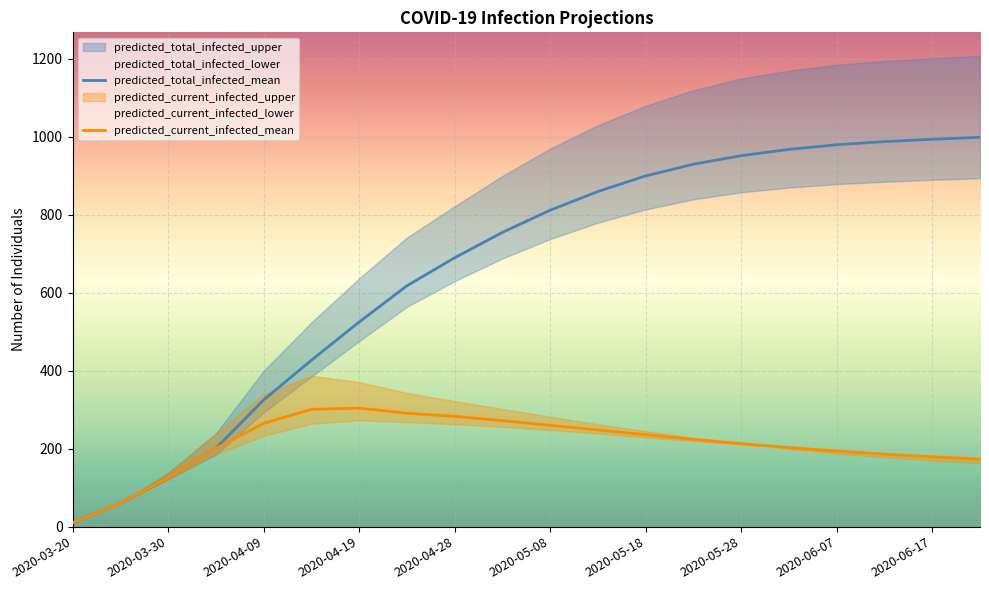

Rank the series by their maximum value, from lowest to highest.

predicted_current_infected_lower, predicted_current_infected_mean, predicted_current_infected_upper, predicted_total_infected_lower, predicted_total_infected_mean, predicted_total_infected_upper